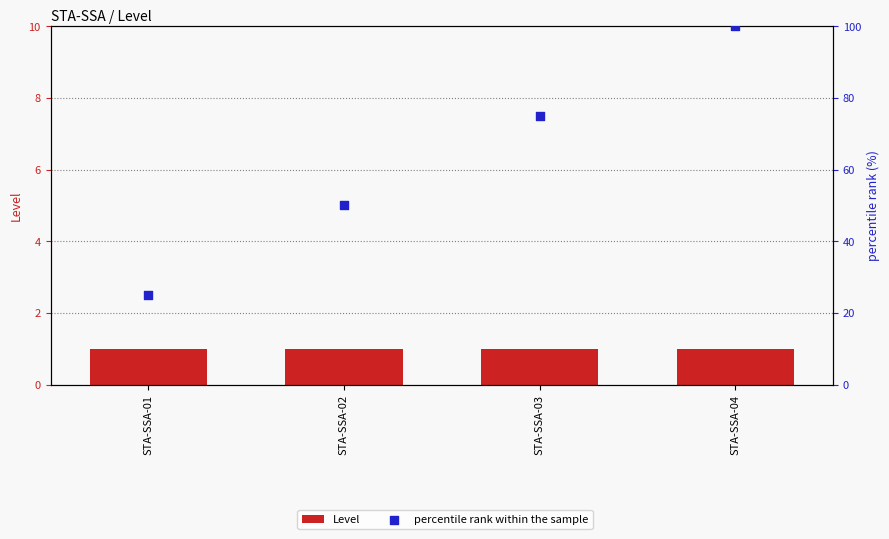

What are all the series names shown in the legend?

Level, percentile rank within the sample